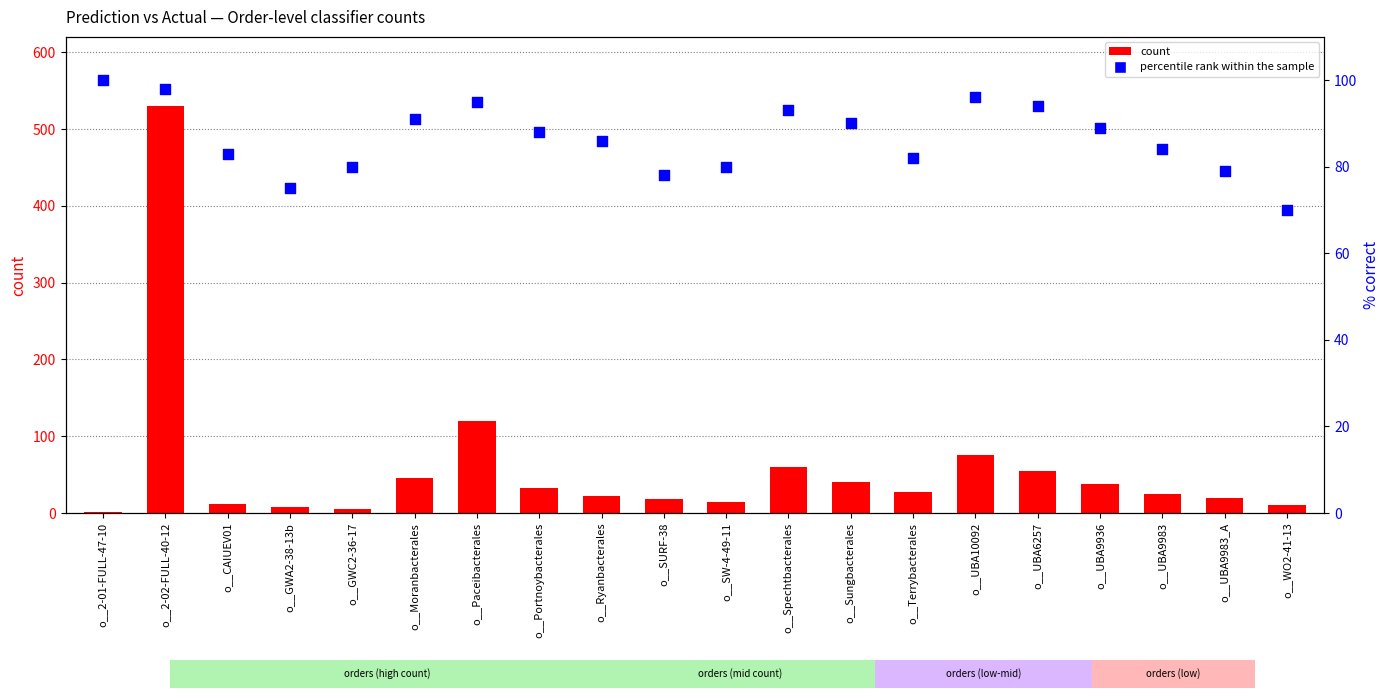

Which series reaches the minimum Y coordinate?

count